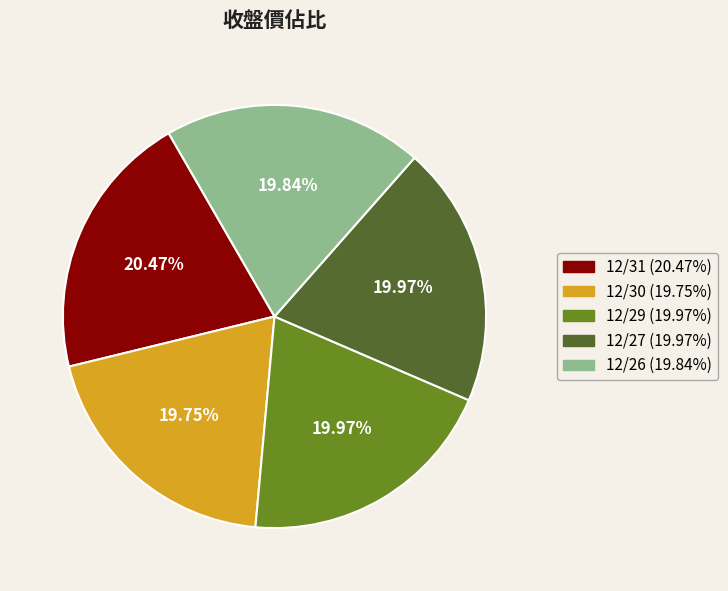

What percentage do 12/31 and 12/27 together represent?

40.4%